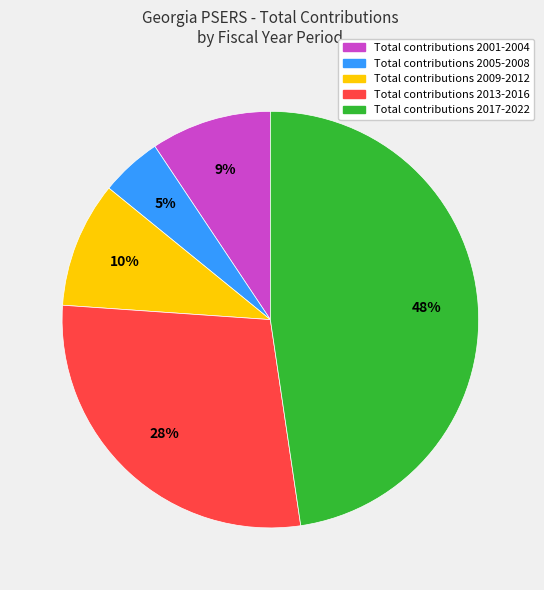

Is there a majority slice in this chart?

No